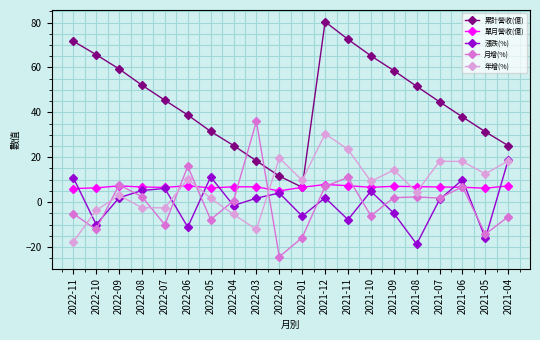

What is the difference between the highest and lowest values at 2022-07?

55.5